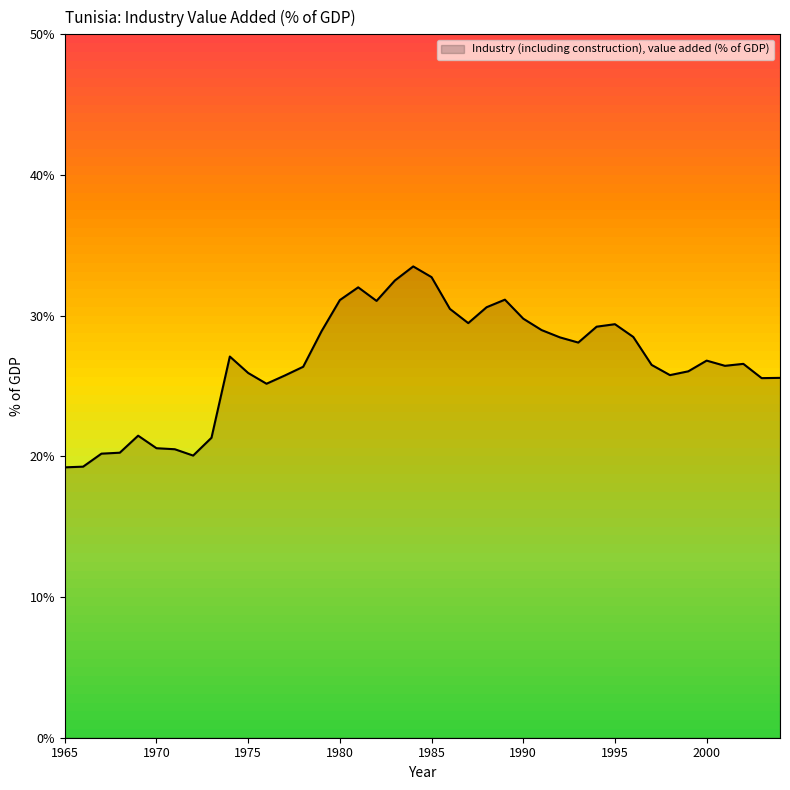

True or false: the data has more than 2 interior local peaks.

True